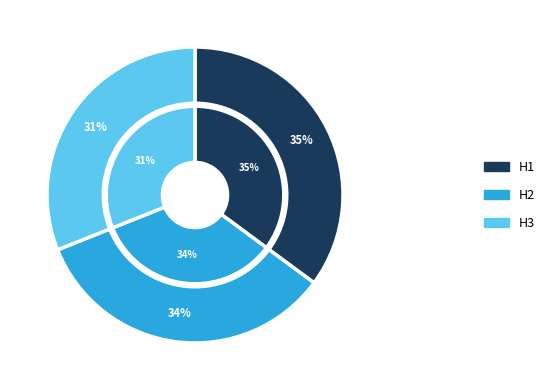

Which category has the smallest portion of the pie?

H3